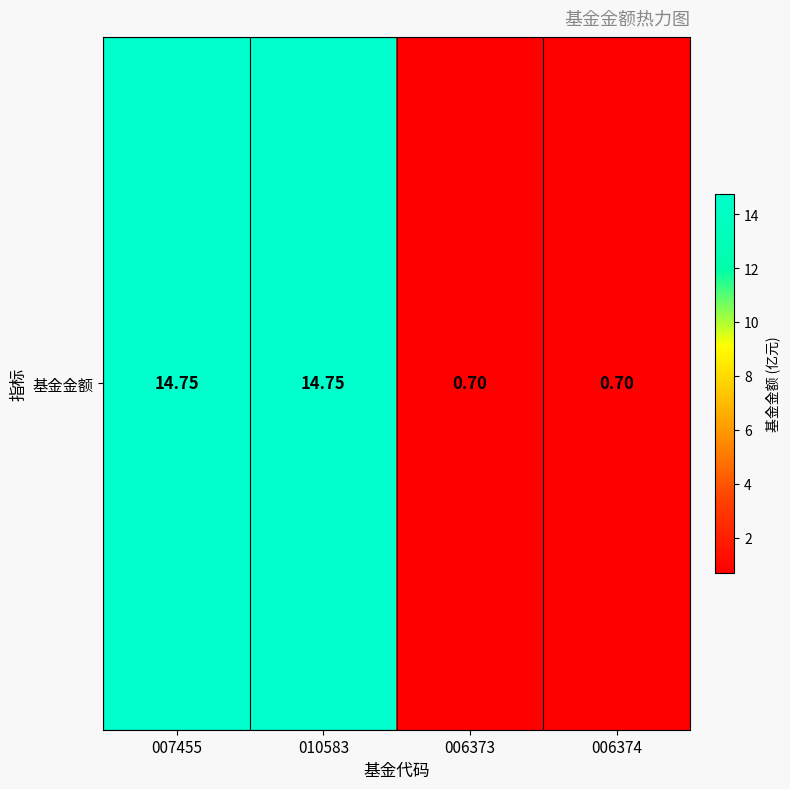

List the labels in order of value, smallest first.

006373, 006374, 007455, 010583